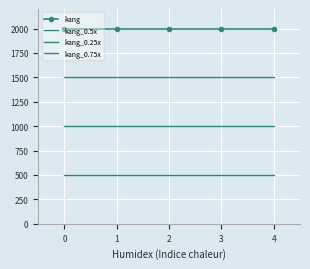

Is the value of kang_0.5x at 2 greater than the value of kang_0.25x at 3?

Yes